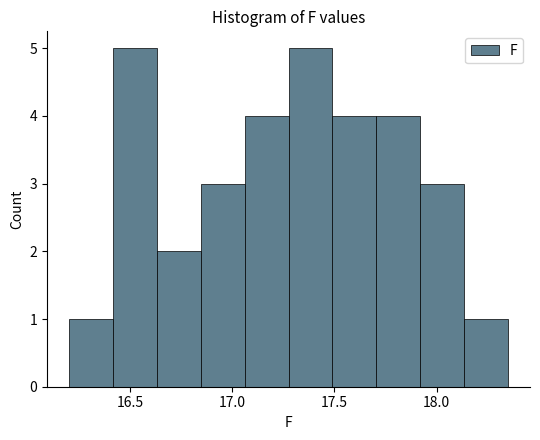

Reading left to right, list every bar in this chart as the range it spans on the x-axis followed by its height. Neither the bar edges nor the heights are printed on the chart, so give them approximately, as read against the axes.

16.200 to 16.415: 1
16.415 to 16.630: 5
16.630 to 16.845: 2
16.845 to 17.060: 3
17.060 to 17.275: 4
17.275 to 17.490: 5
17.490 to 17.705: 4
17.705 to 17.920: 4
17.920 to 18.135: 3
18.135 to 18.350: 1